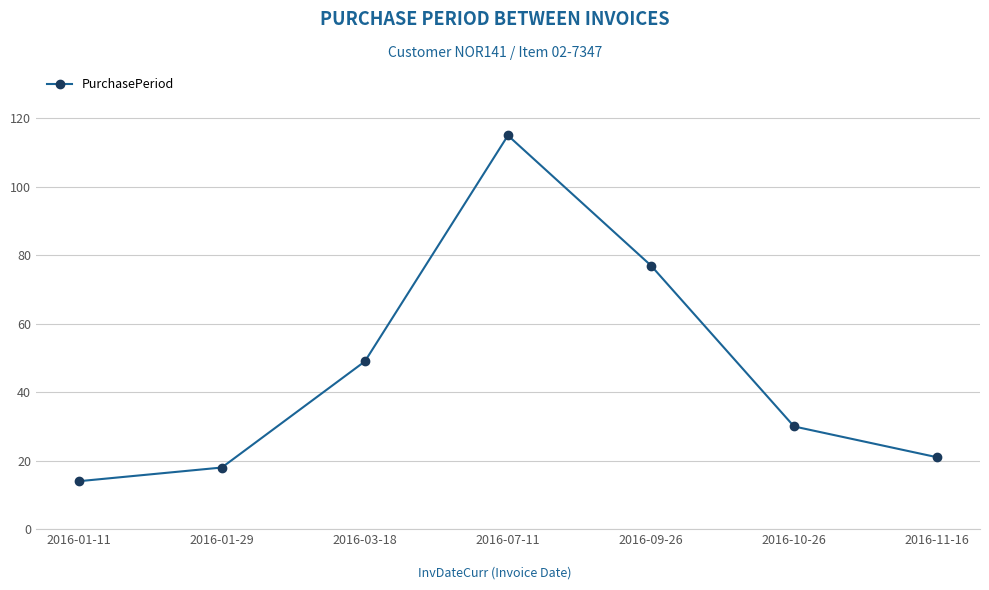

How many lines are shown in the chart?

1